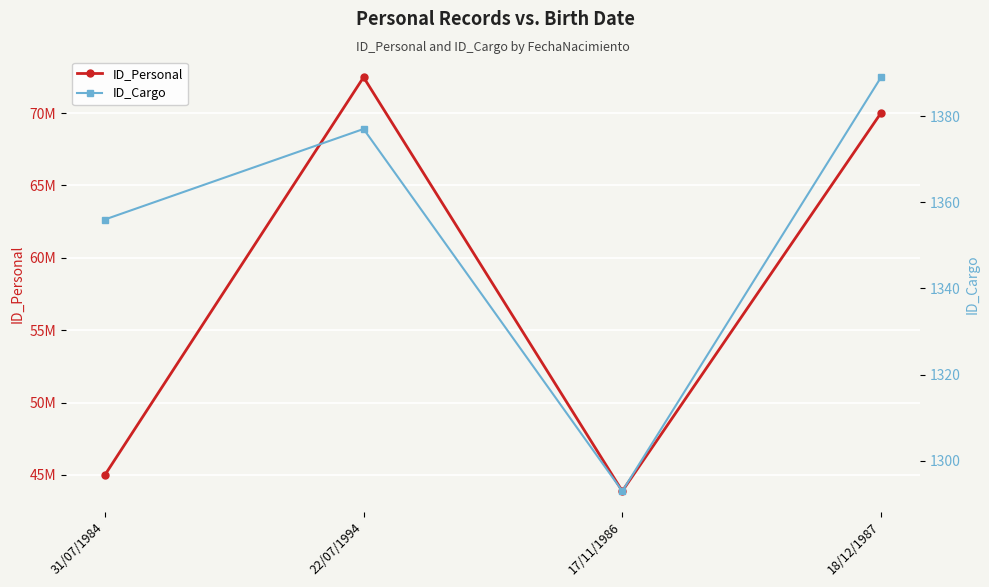

How many lines are shown in the chart?

2